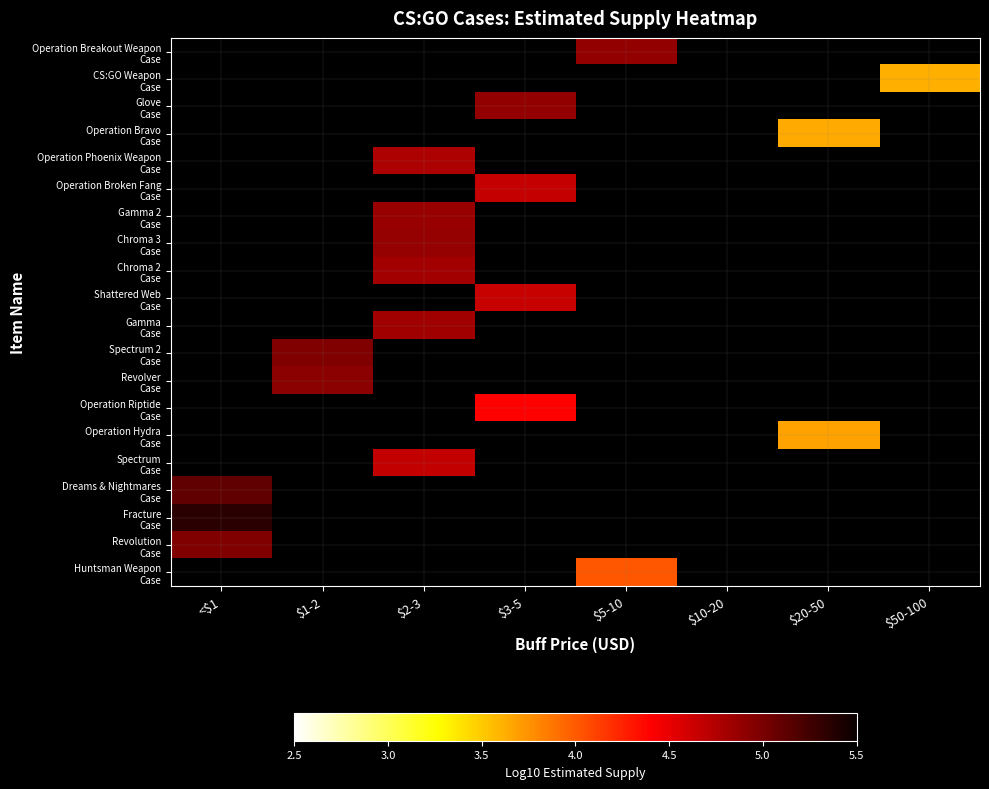

Which has a higher value, $10-20 or $5-10?

$5-10